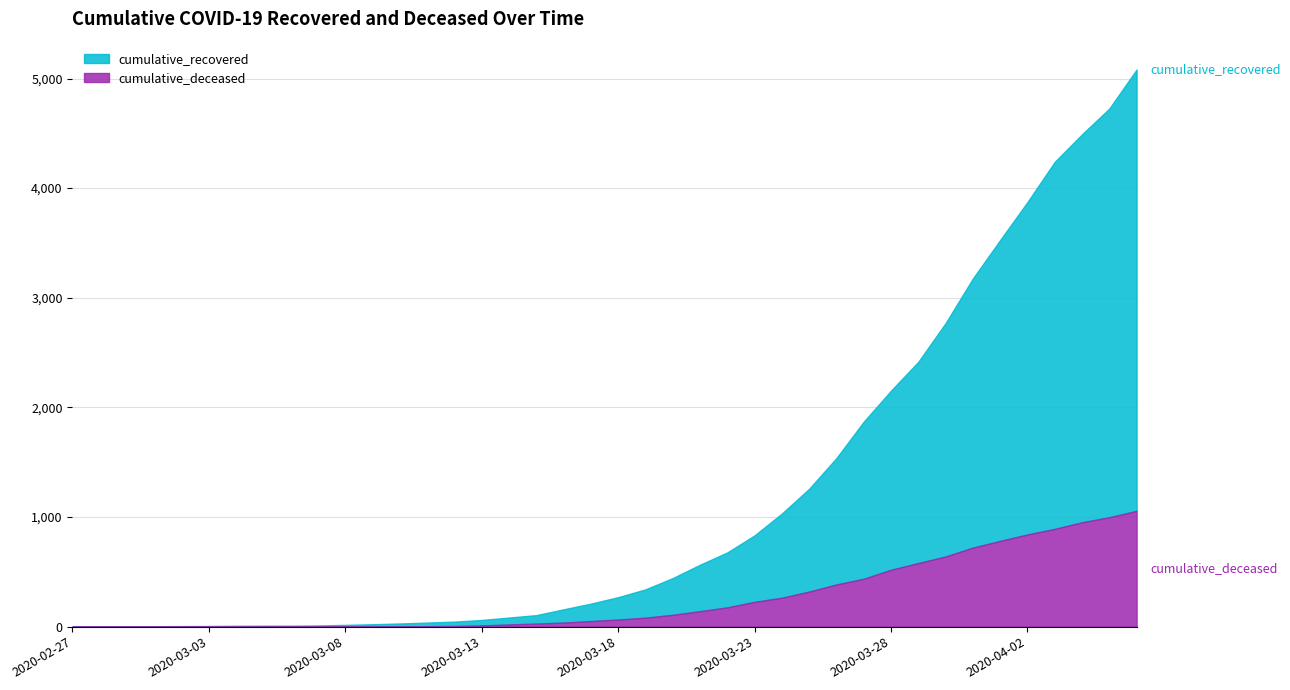

How many values in the cumulative_deceased series exceed 65?

19